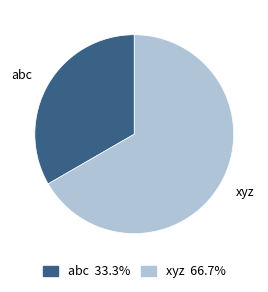

Which slice is the smallest?

abc